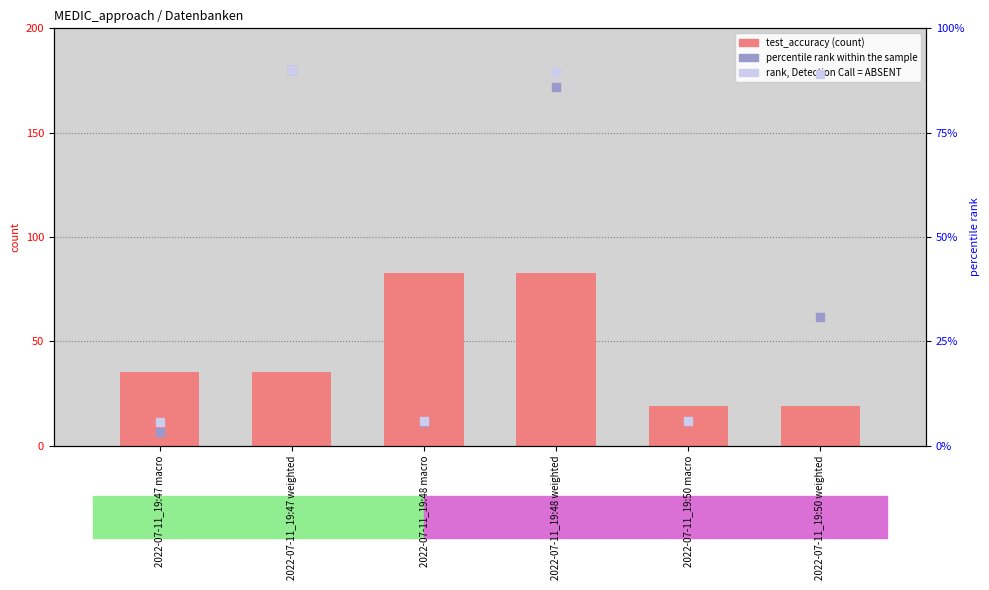

Which series has the widest spread of Y values?

percentile rank within the sample